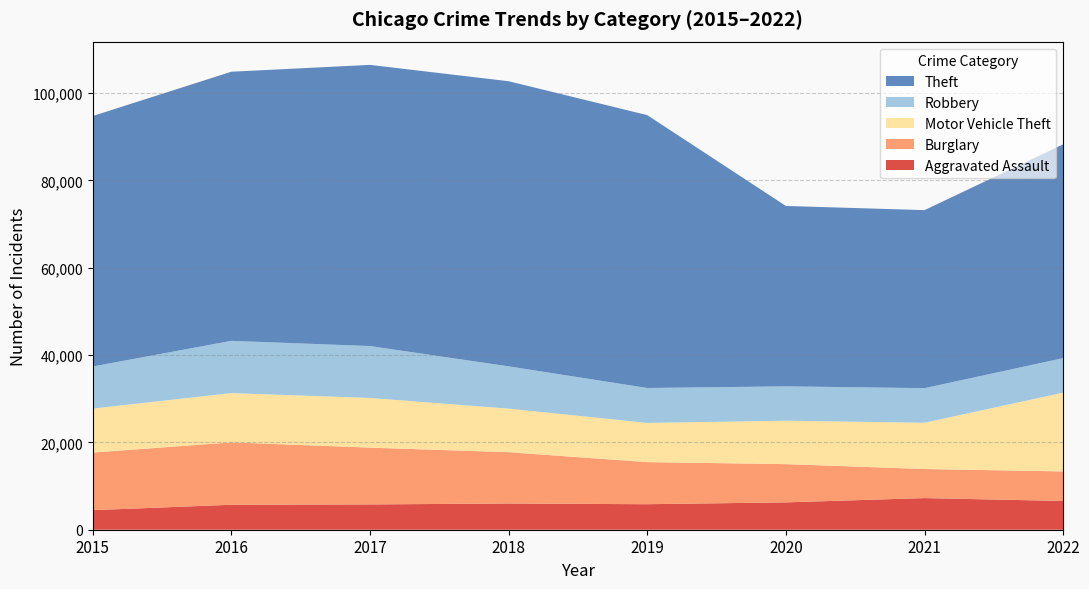

Reading left to right, list all the values displayed in this chart.

Aggravated Assault: 2015=4480	2016=5712	2017=5793	2018=6001	2019=5840	2020=6263	2021=7242	2022=6586
Burglary: 2015=13184	2016=14289	2017=13001	2018=11746	2019=9639	2020=8755	2021=6658	2022=6762
Motor Vehicle Theft: 2015=10068	2016=11286	2017=11380	2018=9983	2019=8977	2020=9952	2021=10595	2022=18048
Robbery: 2015=9638	2016=11960	2017=11880	2018=9679	2019=7994	2020=7856	2021=7920	2022=7895
Theft: 2015=57350	2016=61618	2017=64380	2018=65283	2019=62480	2020=41304	2021=40762	2022=48955